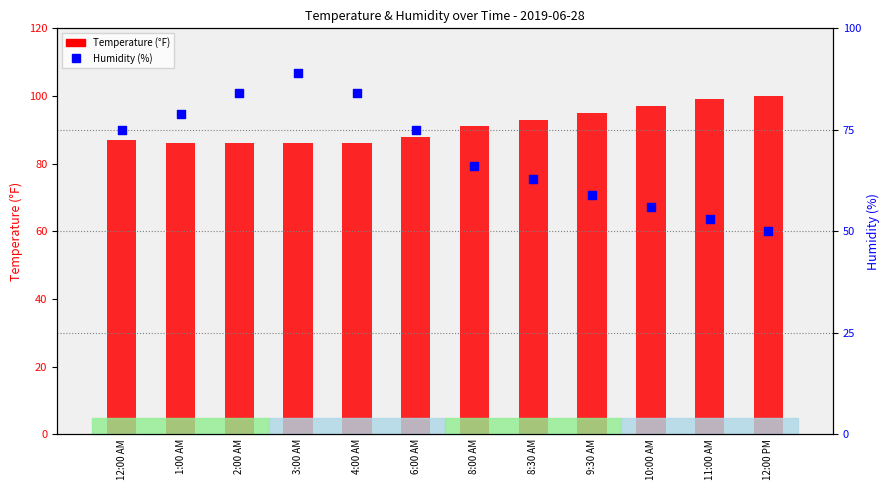

Which series reaches the minimum Y coordinate?

Humidity